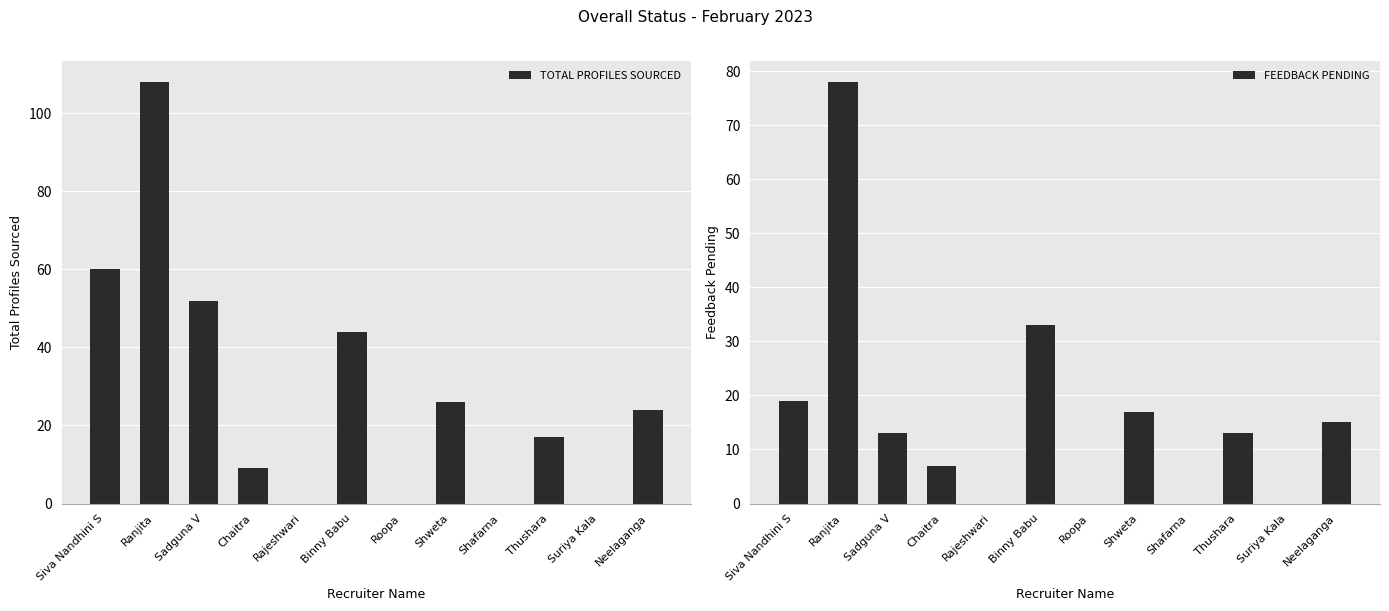

What position from the left is Ranjita?

2